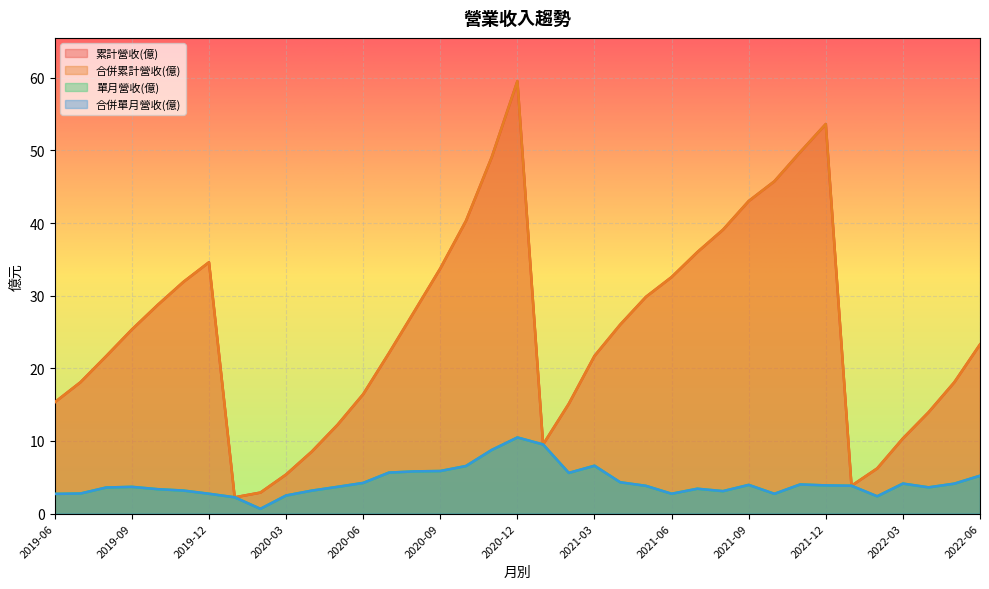

At 2022-03, list the series in order from largest to smallest.

累計營收(億), 合併累計營收(億), 單月營收(億), 合併單月營收(億)